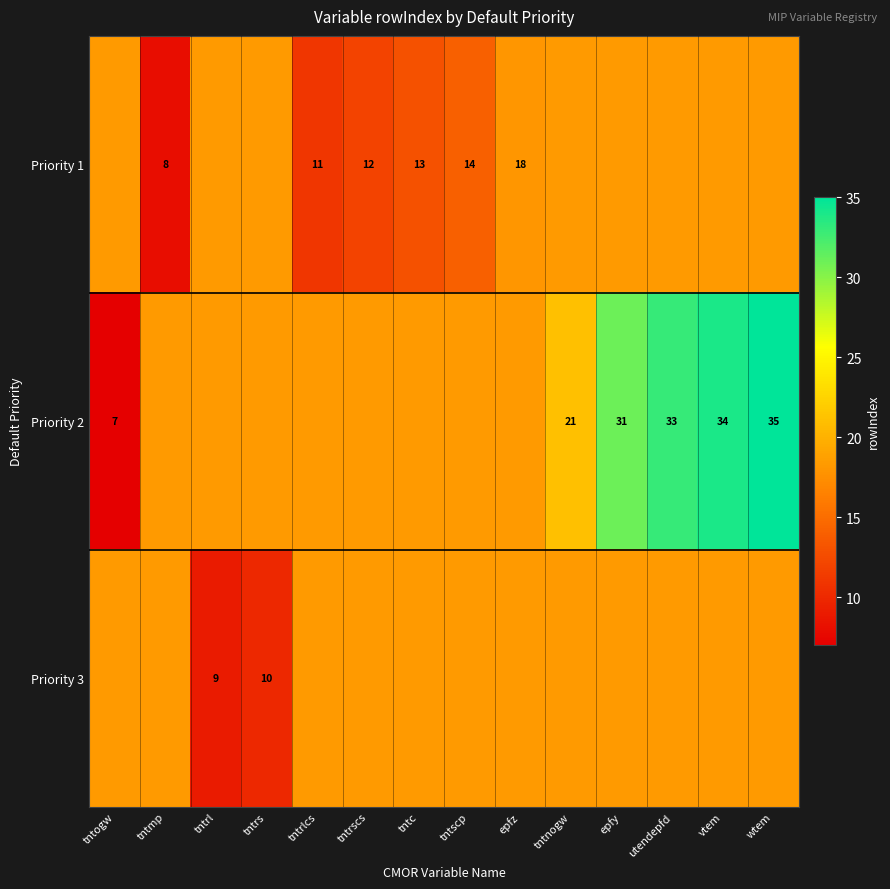

Reading left to right, transcribe all the data shown in this chart.

row_0: tntogw=18.3	tntmp=8.0	tntrl=18.3	tntrs=18.3	tntrlcs=11.0	tntrscs=12.0	tntc=13.0	tntscp=14.0	epfz=18.0	tntnogw=18.3	epfy=18.3	utendepfd=18.3	vtem=18.3	wtem=18.3
row_1: tntogw=7.0	tntmp=18.3	tntrl=18.3	tntrs=18.3	tntrlcs=18.3	tntrscs=18.3	tntc=18.3	tntscp=18.3	epfz=18.3	tntnogw=21.0	epfy=31.0	utendepfd=33.0	vtem=34.0	wtem=35.0
row_2: tntogw=18.3	tntmp=18.3	tntrl=9.0	tntrs=10.0	tntrlcs=18.3	tntrscs=18.3	tntc=18.3	tntscp=18.3	epfz=18.3	tntnogw=18.3	epfy=18.3	utendepfd=18.3	vtem=18.3	wtem=18.3